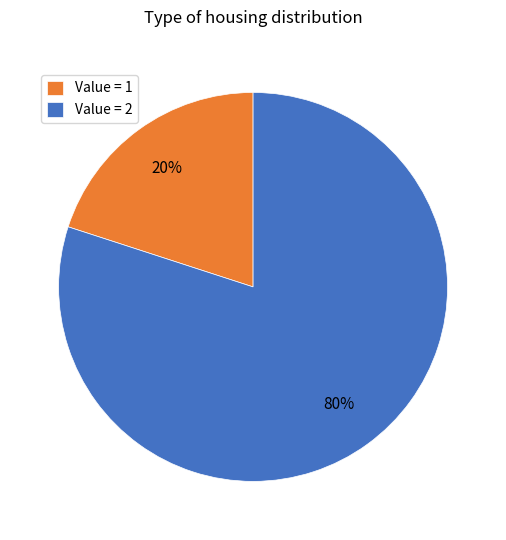

Which slice is the smallest?

Value = 1